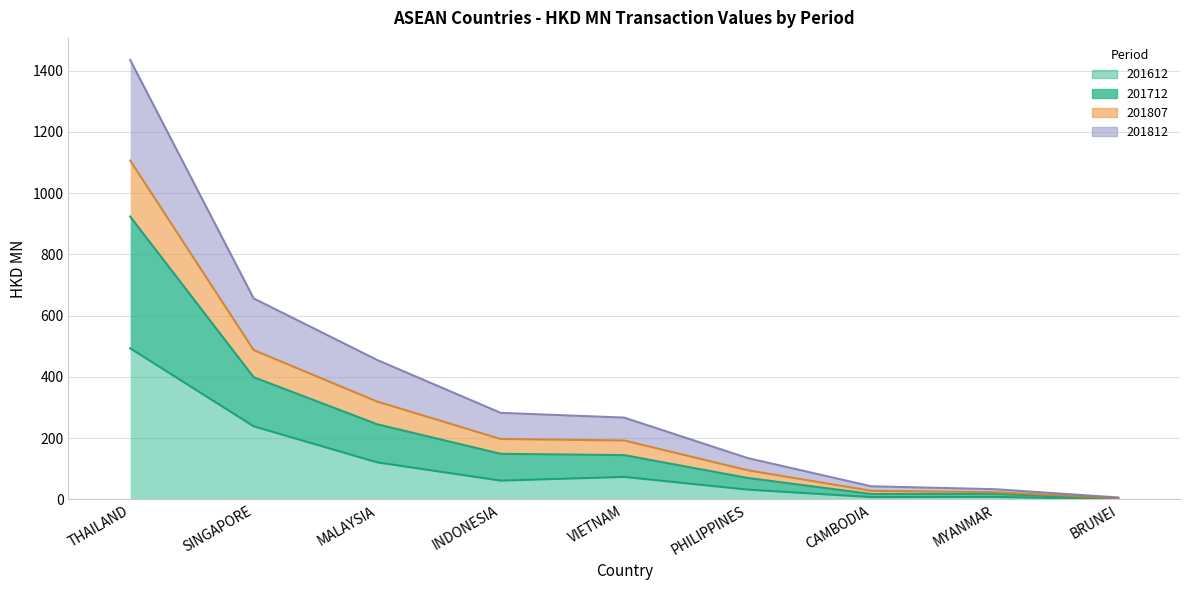

How many values in the 201612 series are below 61?

4